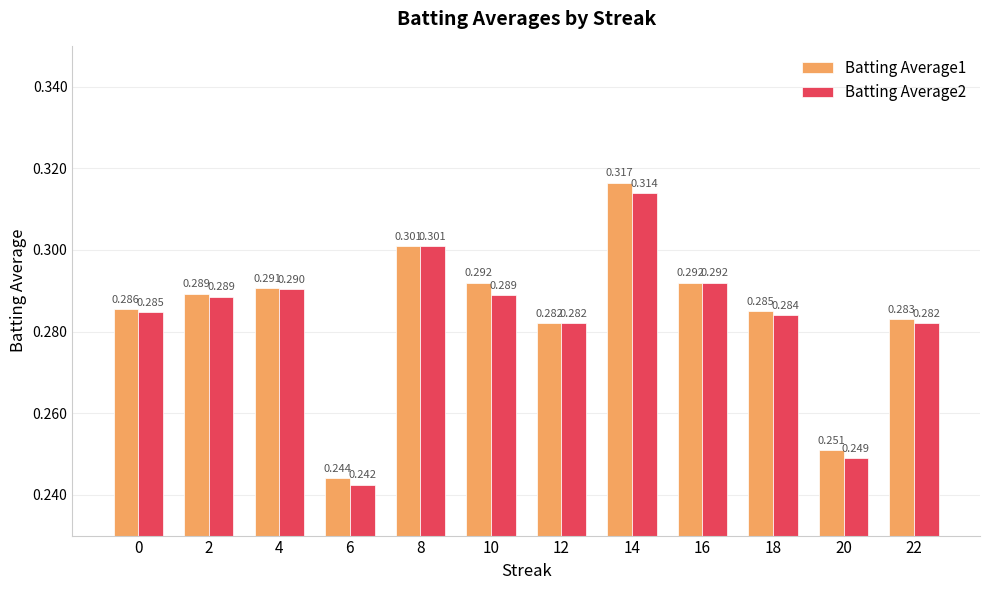

Between 4 and 10, which is larger?

10